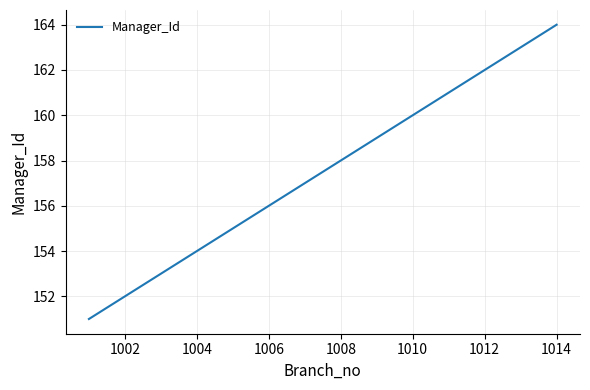

What is the smallest value displayed?

151